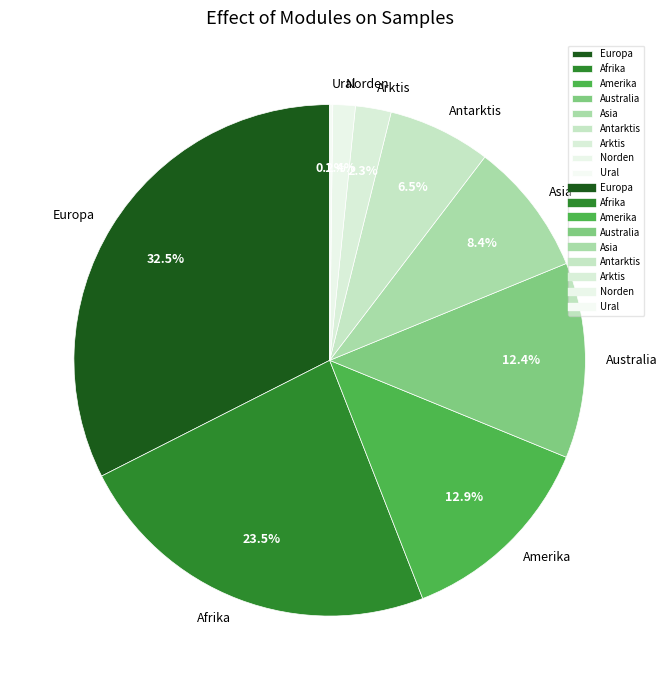

Combined, what portion of the pie is Antarktis and Afrika?

30.0%